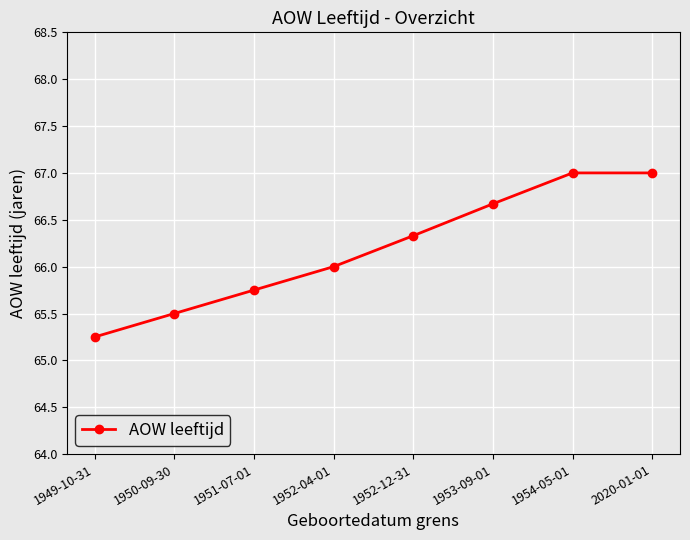

True or false: the data has more than 2 interior local peaks.

False